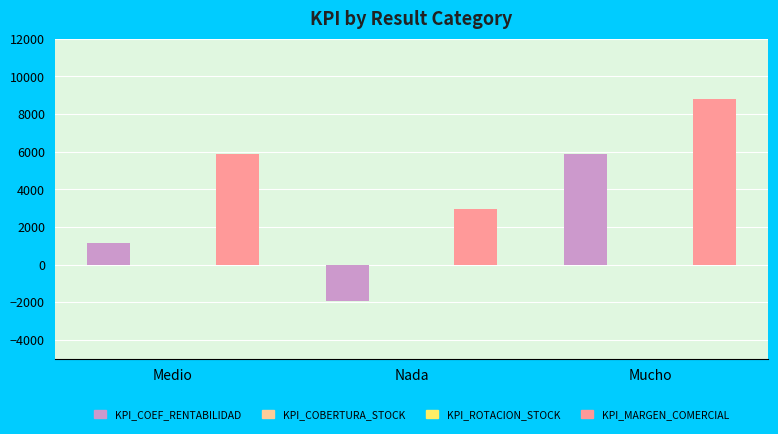

The KPI_MARGEN_COMERCIAL series shows 9211.0 at Medio. True or false?

False